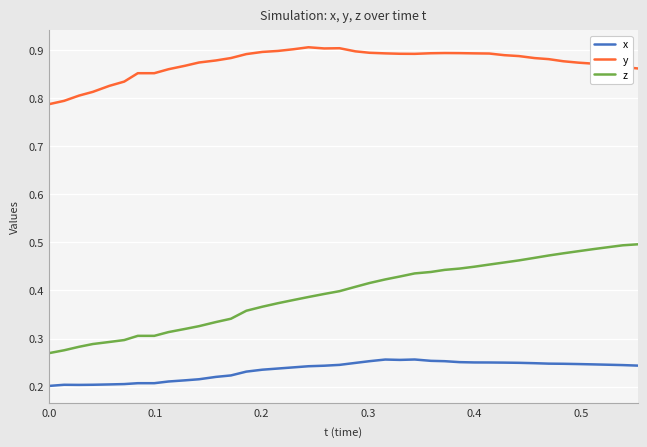

Which series has the largest total across all categories?

y